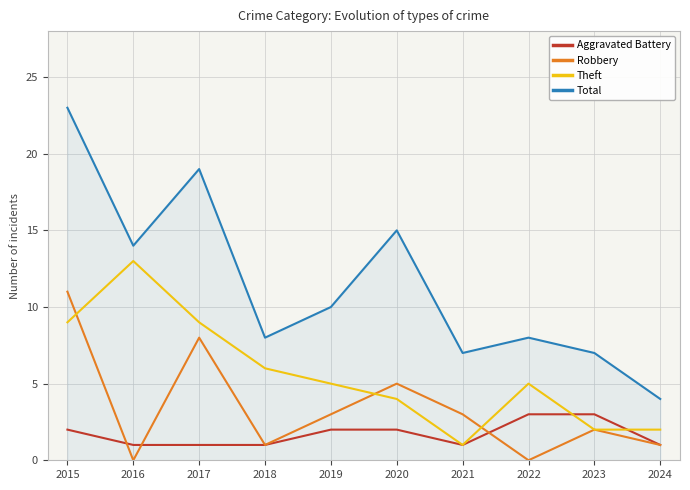

In Robbery, how many points are lower than both neighbors (excluding endpoints)?

3